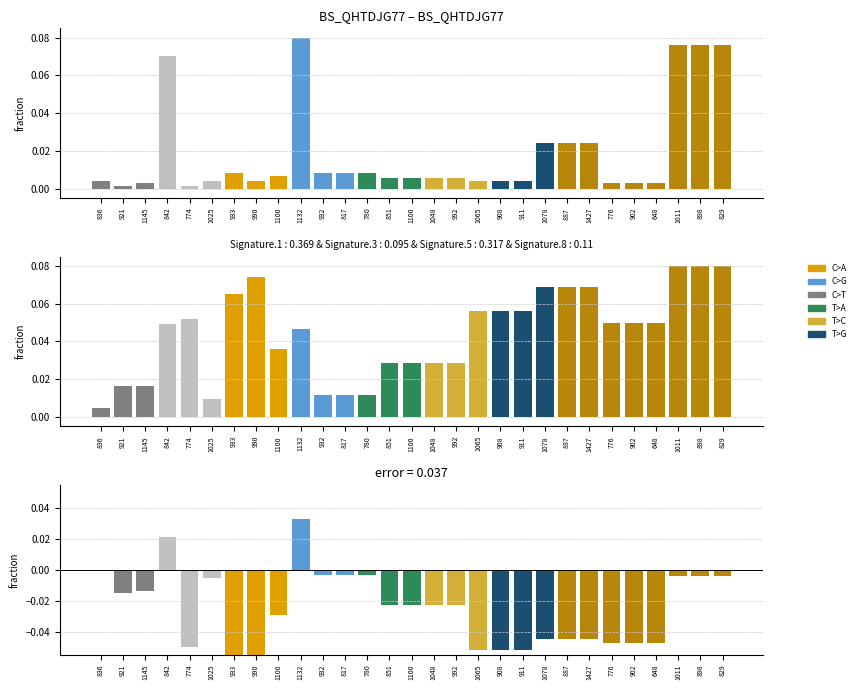

What is the minimum value shown in the chart?

-0.1